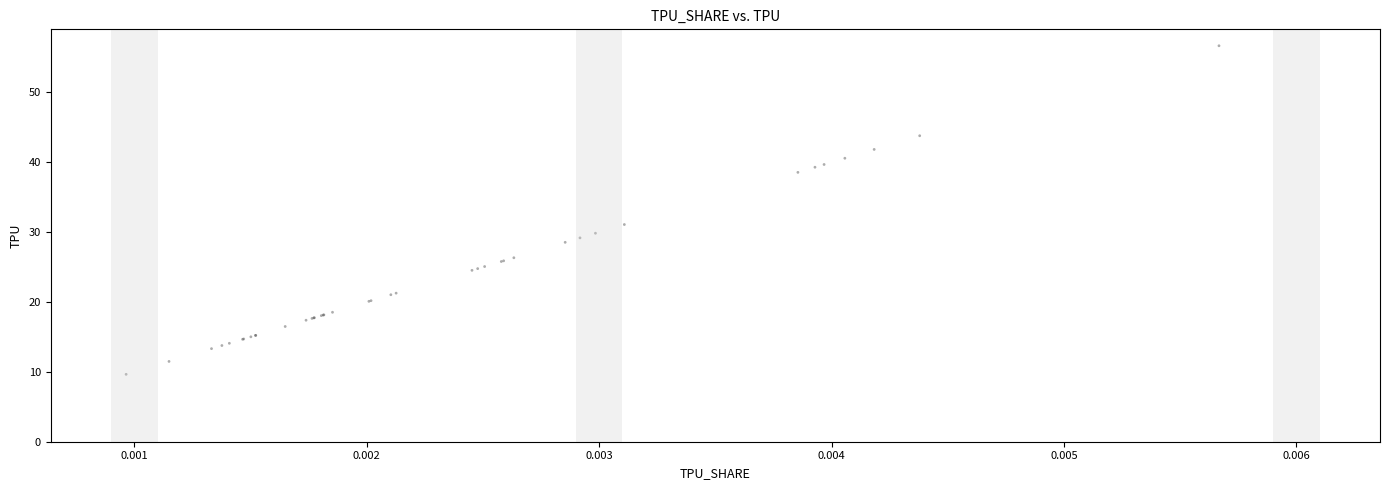

What Y value in the scatter plot is closest to 33?

31.1